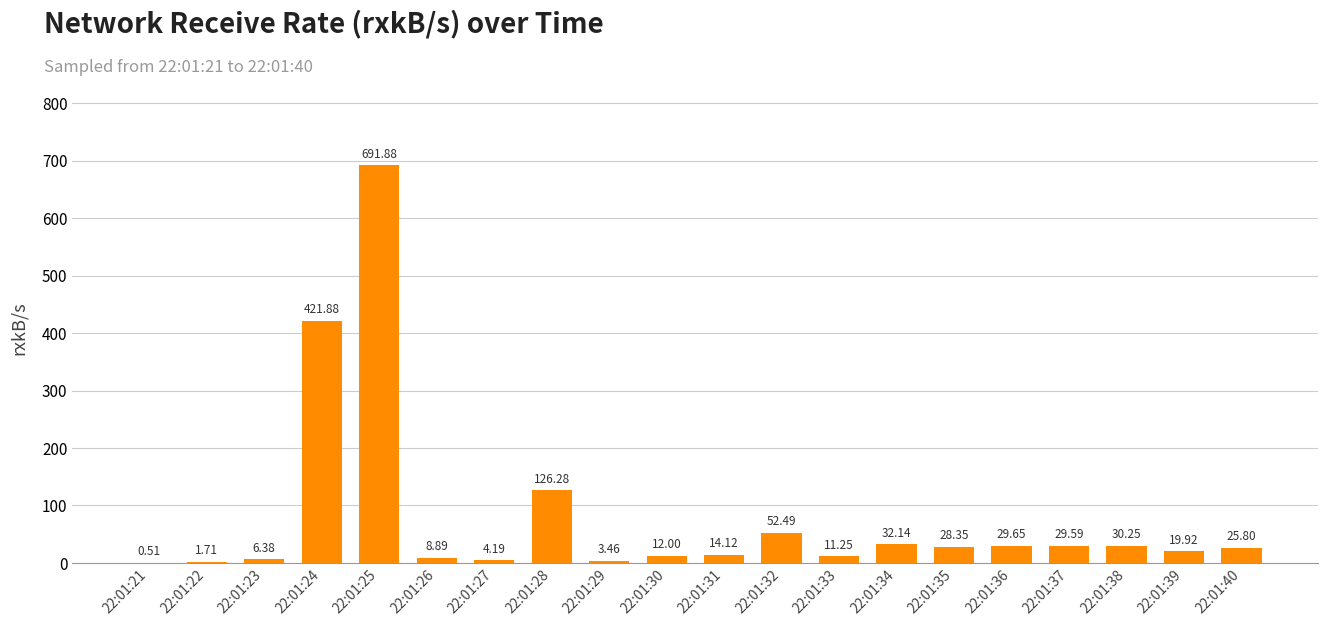

What is the average value?

77.5